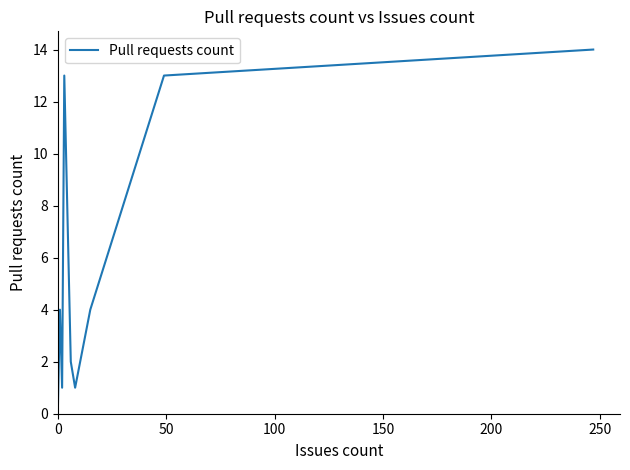

How many data points are above 1?

6